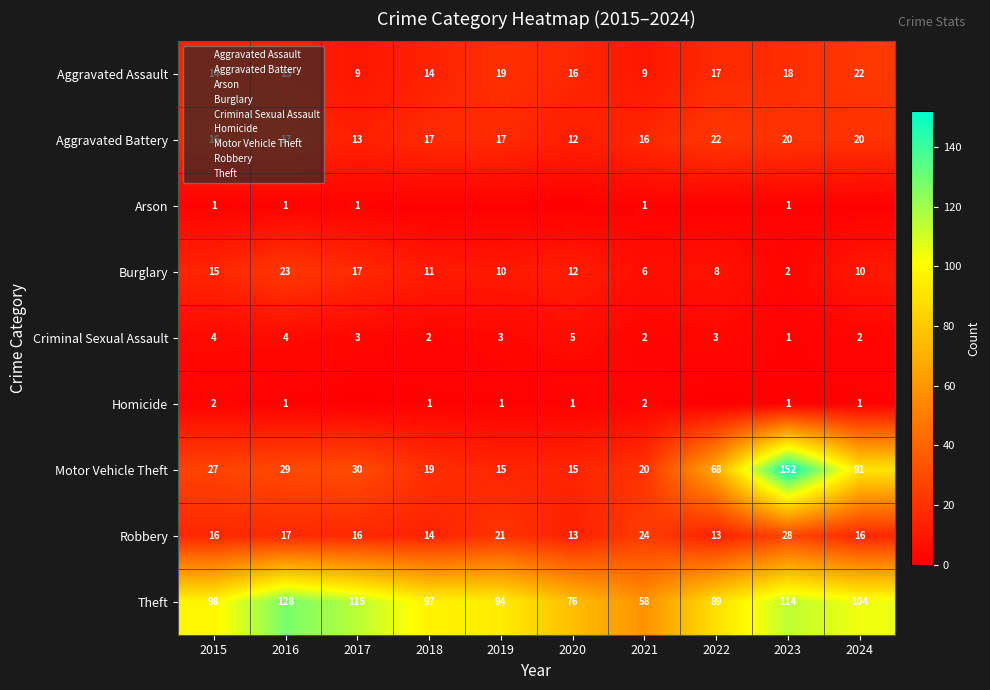

Which category has the lowest value in the Motor Vehicle Theft series?

2019